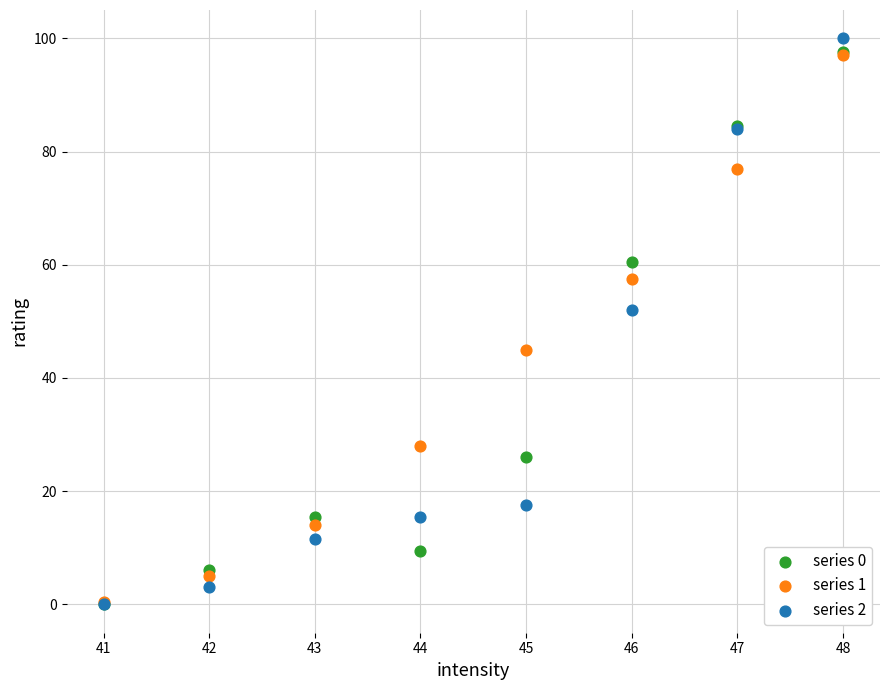

What are all the series names shown in the legend?

series 0, series 1, series 2